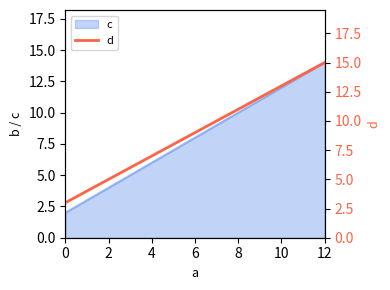

Which category has the highest value in the c series?

12